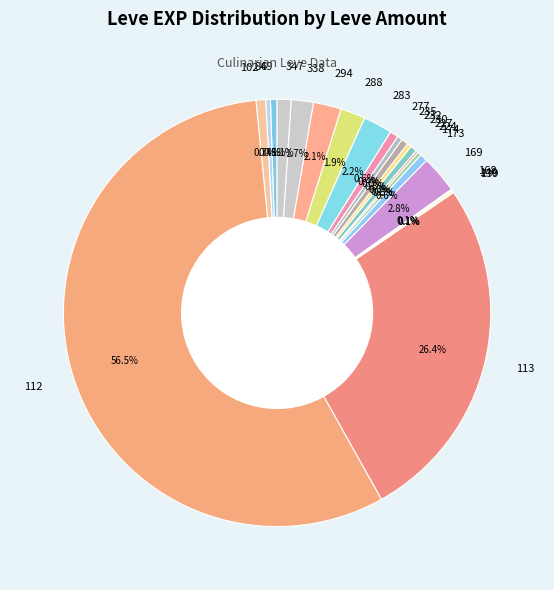

Between 288 and 112, which is larger?

112